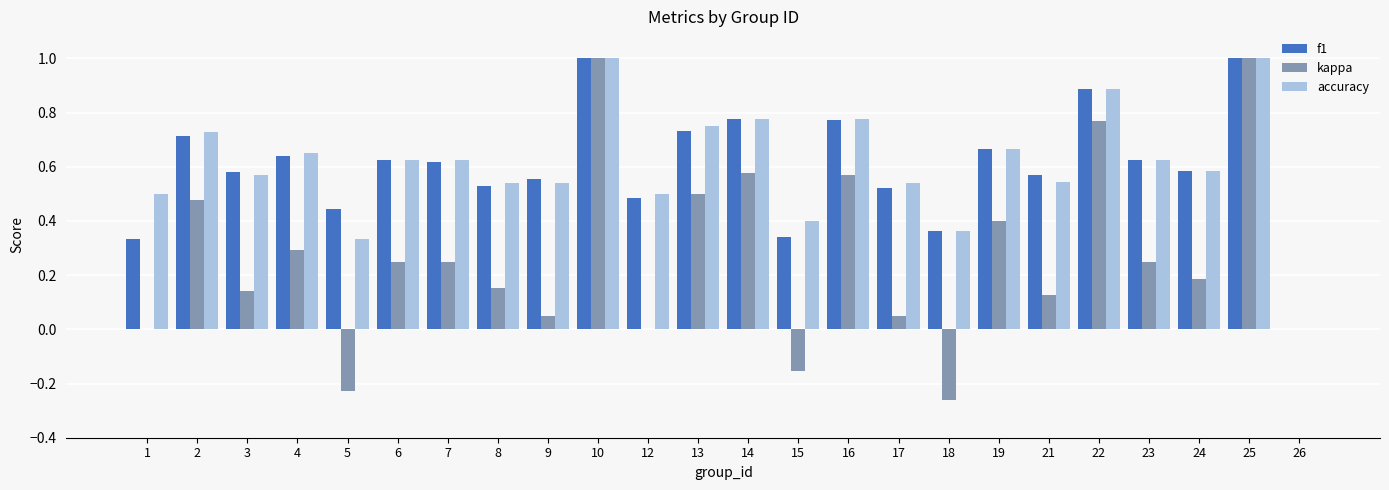

Which series changed the most between 16 and 18?

kappa